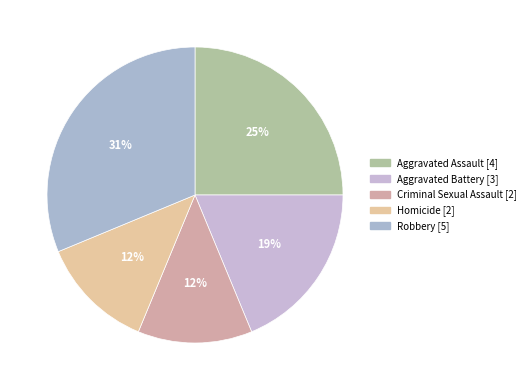

How many segments does this pie chart have?

5